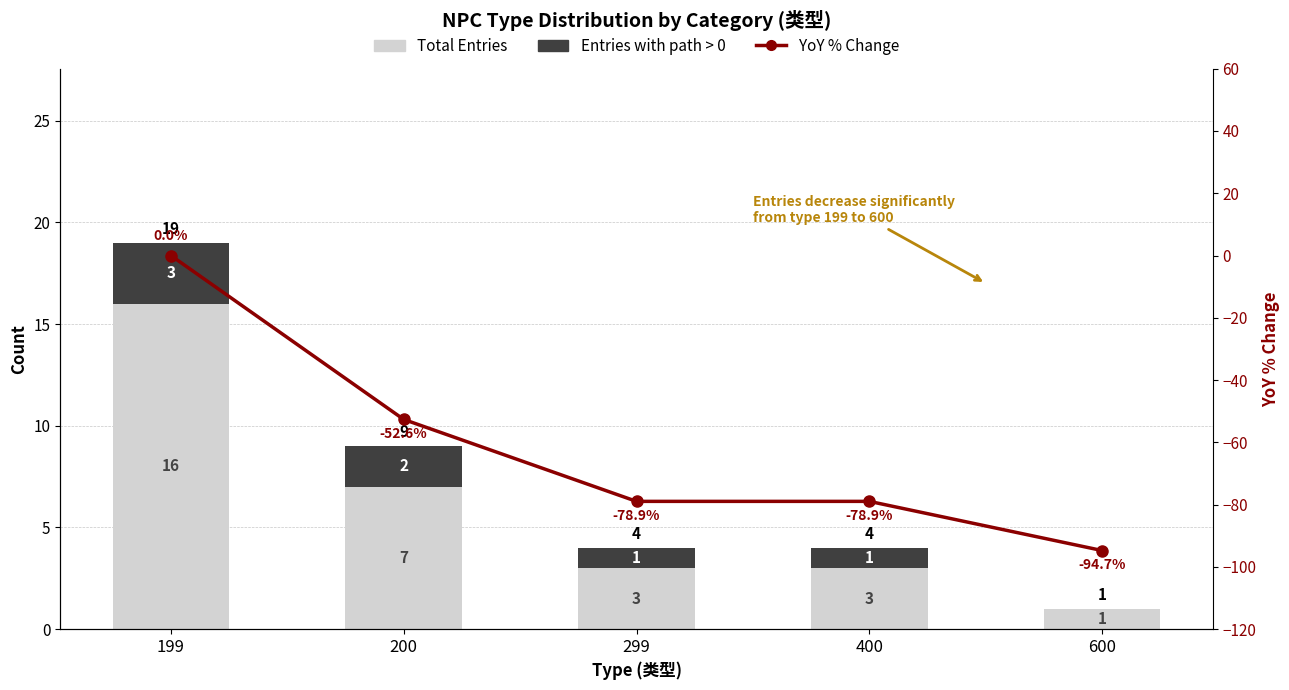

What is the value of the Total Entries bar at the 5th from the left?

1.0